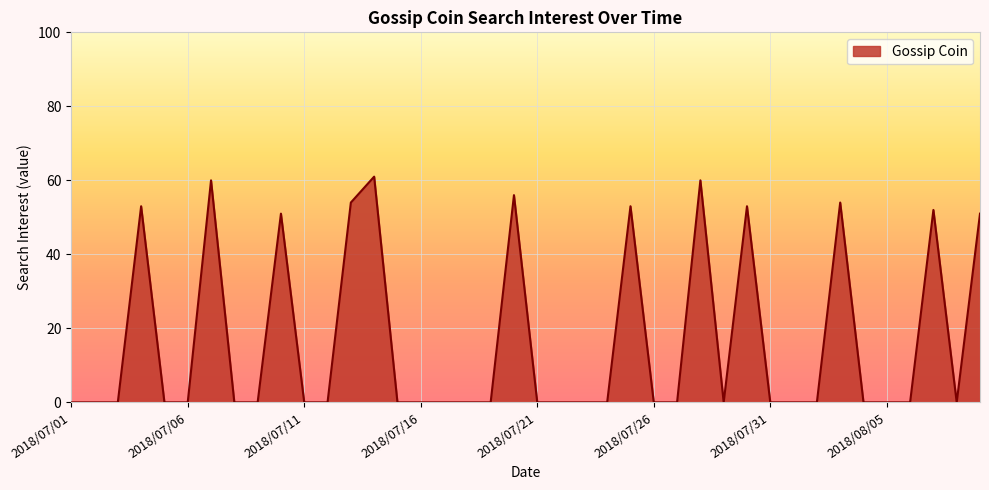

Reading right to left, extract all data points from this chart.

51	0	52	0	0	0	54	0	0	0	53	0	60	0	0	53	0	0	0	0	56	0	0	0	0	0	61	54	0	0	51	0	0	60	0	0	53	0	0	0